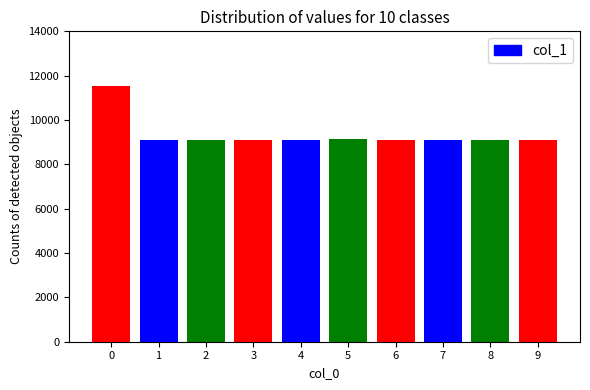

Approximately how many times larger is the value at 4 compared to 1?

1.0